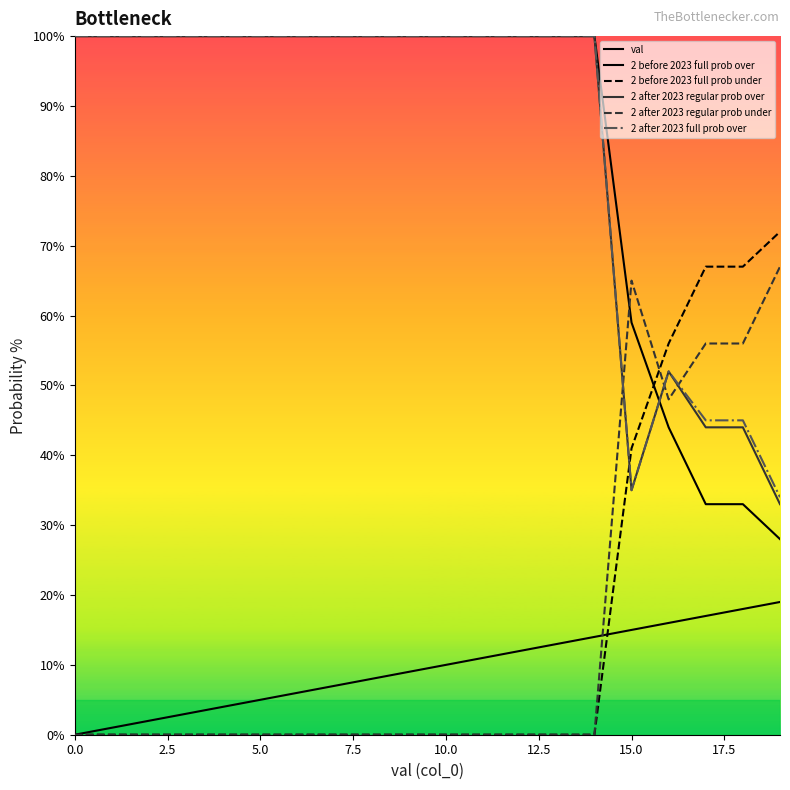

Is this an area chart (filled region under the line)?

Yes